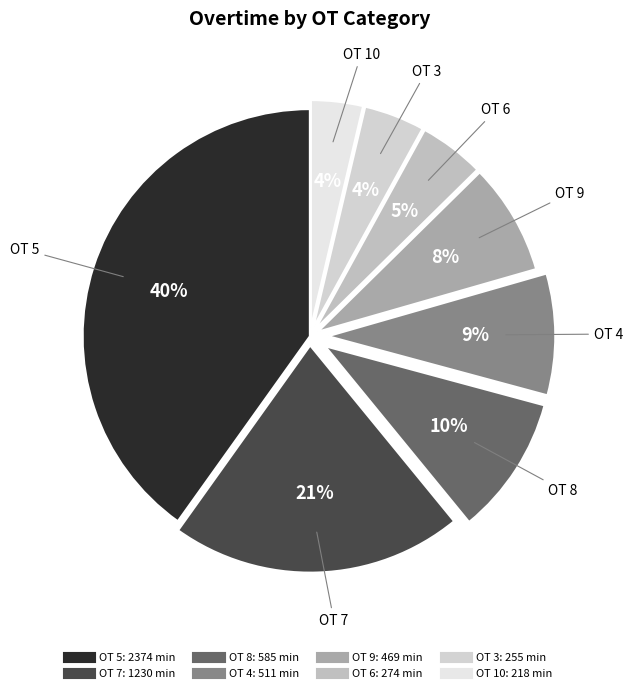

To the nearest percent, what is the difference between the largest and smallest slice percentages?

36%